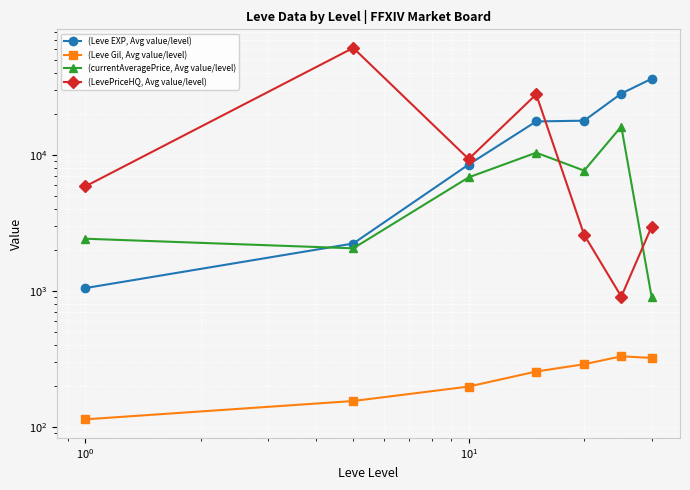

Rank the series by their maximum value, from highest to lowest.

(LevePriceHQ, Avg value/level), (Leve EXP, Avg value/level), (currentAveragePrice, Avg value/level), (Leve Gil, Avg value/level)